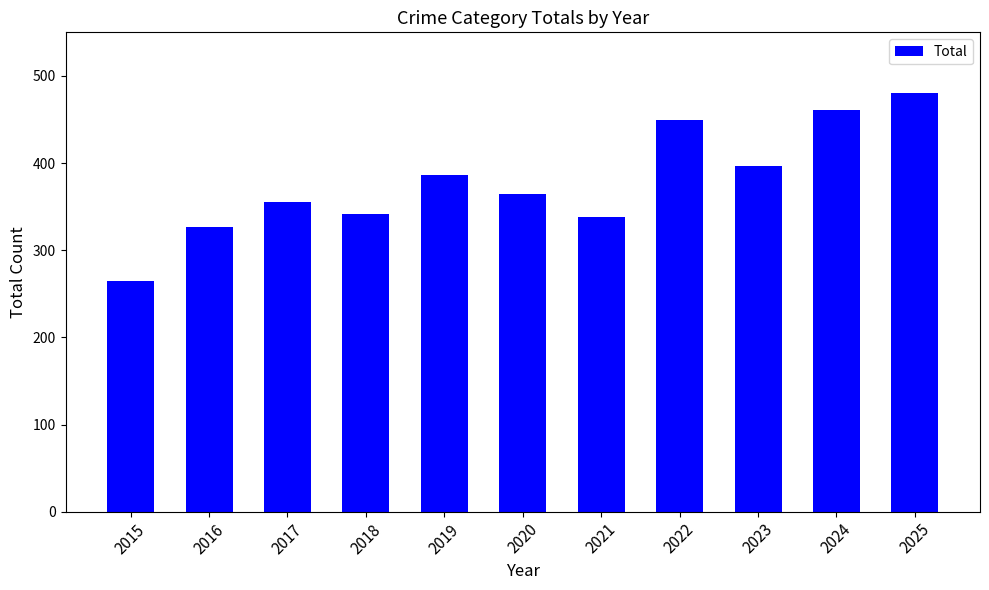

What is the smallest value displayed?

265